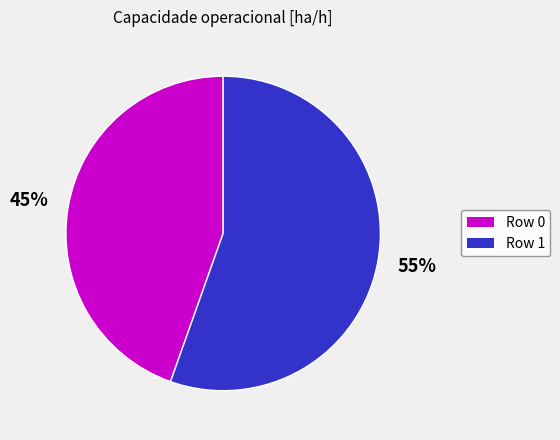

Do Row 1 and Row 0 together represent more than half of the pie?

Yes